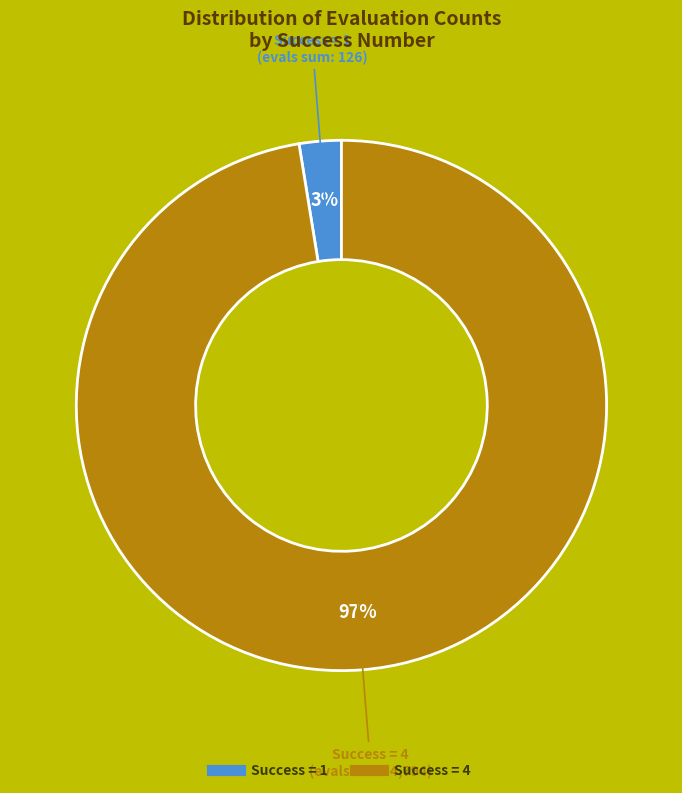

Does any single category account for the majority?

Yes